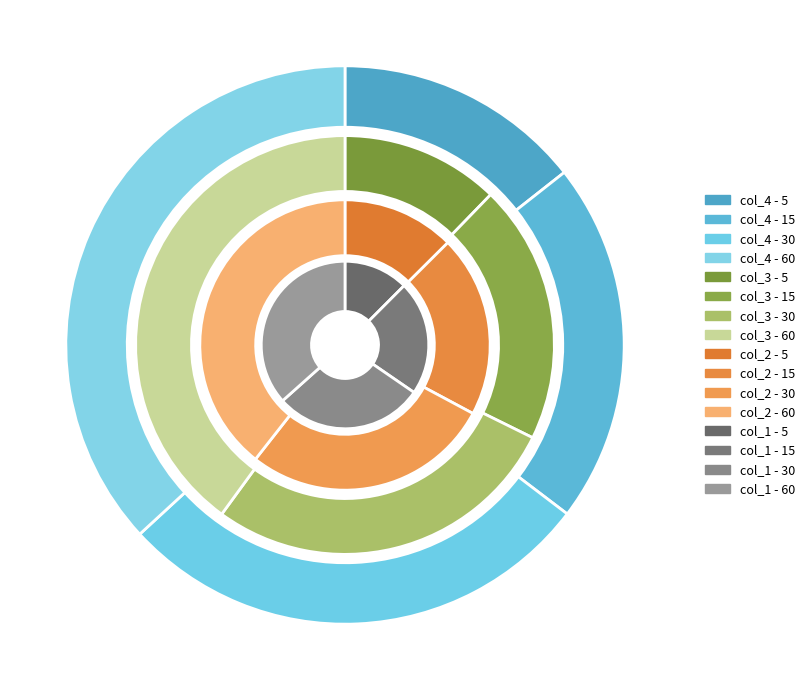

Do 60 and 30 together represent more than half of the pie?

Yes